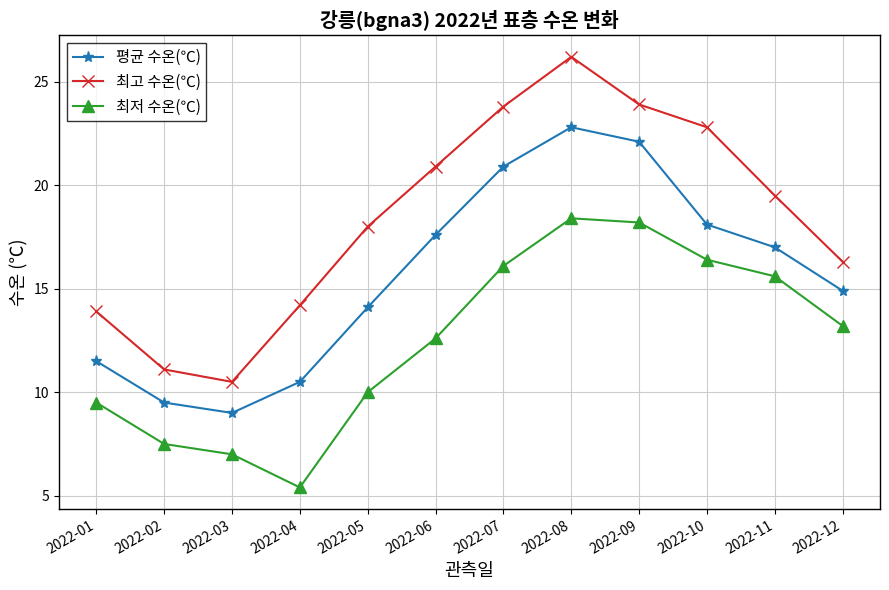

At how many categories does at least one series exceed 19?

6